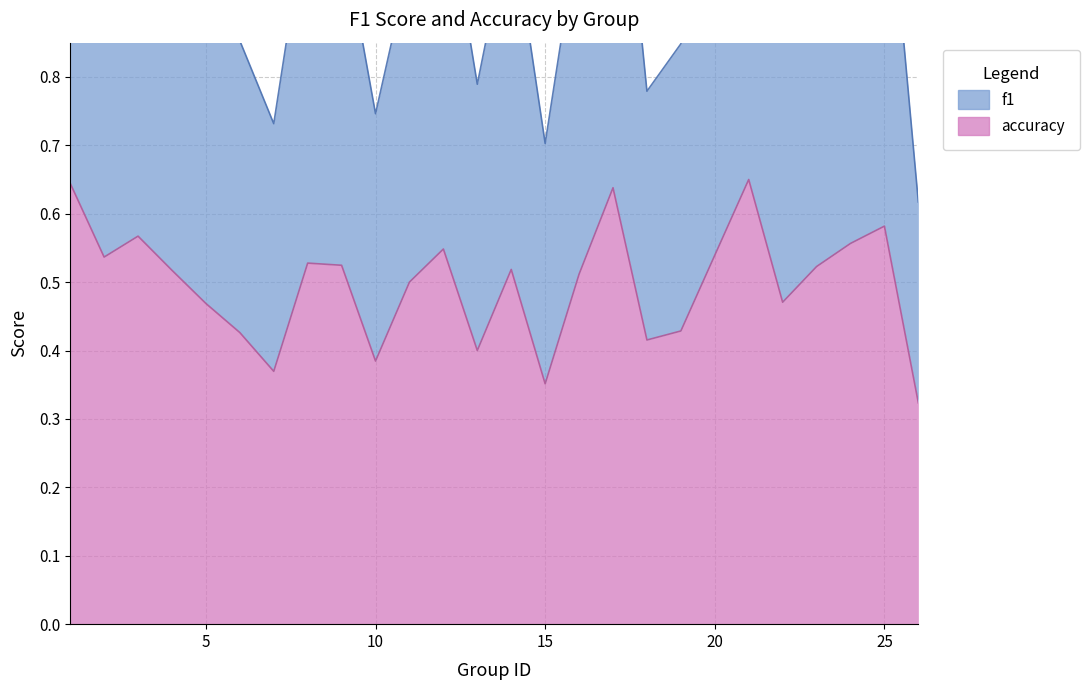

What is the difference between the highest and lowest values at 17?

0.6